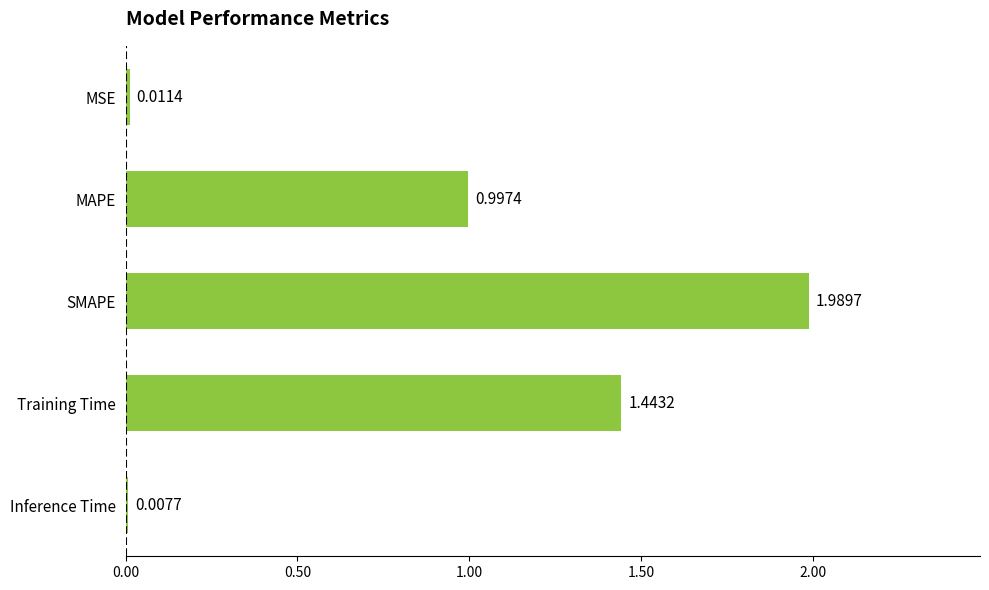

Which category has the highest value across all series?

SMAPE